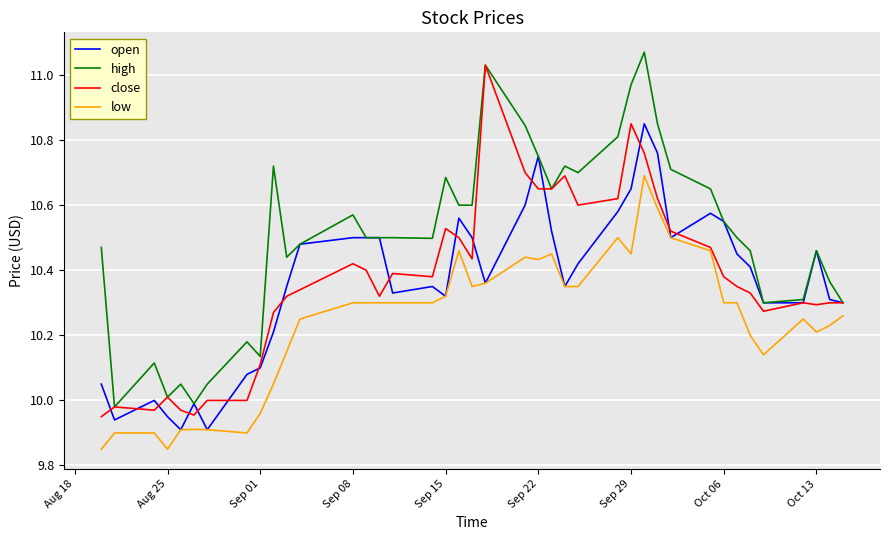

What are all the series names shown in the legend?

open, high, close, low